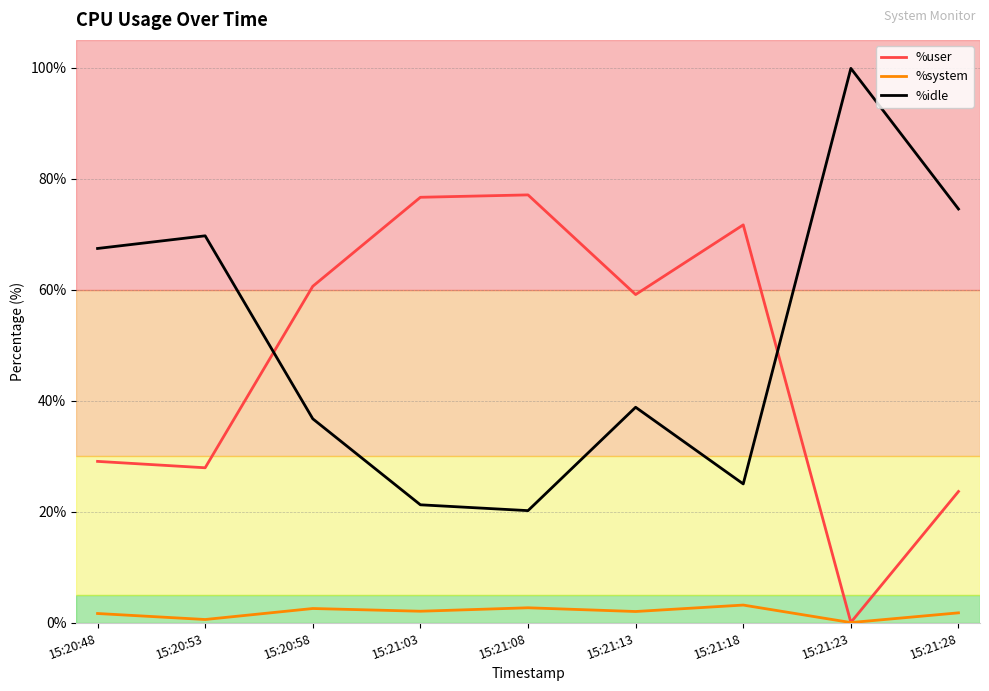

Which series has the widest spread of values?

%idle